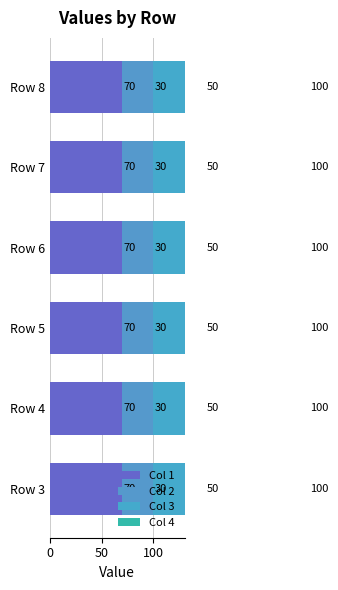

Reading left to right, extract all data points from this chart.

Col 1: Row 3=70	Row 4=70	Row 5=70	Row 6=70	Row 7=70	Row 8=70
Col 2: Row 3=30	Row 4=30	Row 5=30	Row 6=30	Row 7=30	Row 8=30
Col 3: Row 3=50	Row 4=50	Row 5=50	Row 6=50	Row 7=50	Row 8=50
Col 4: Row 3=100	Row 4=100	Row 5=100	Row 6=100	Row 7=100	Row 8=100